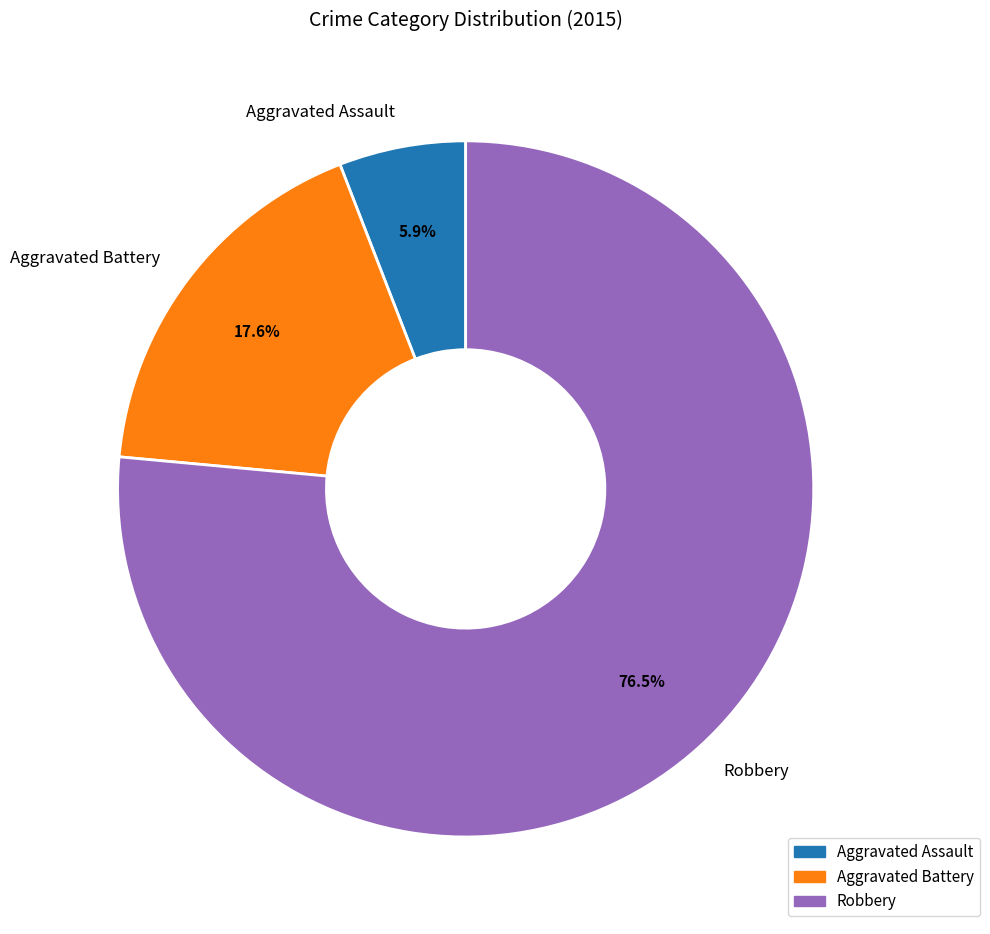

Which slice is the largest?

Robbery